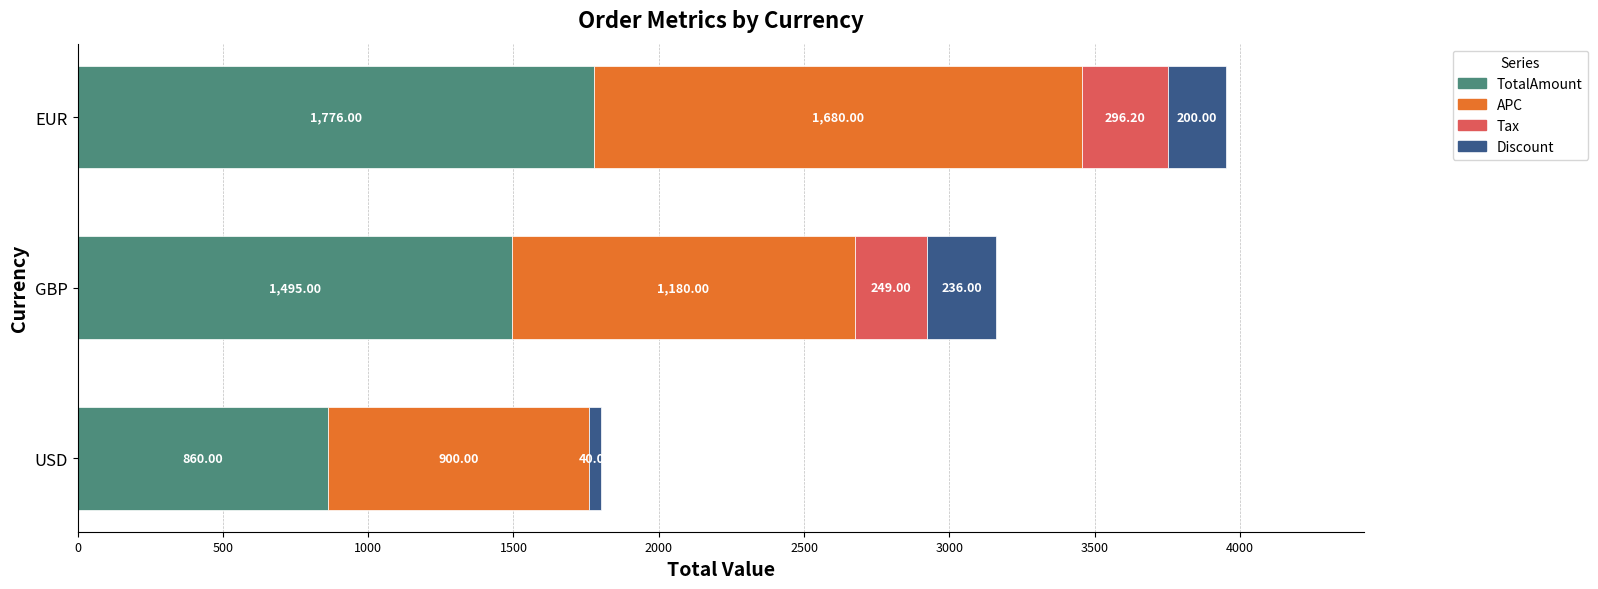

Where is TotalAmount nearest to the value 1318?

GBP